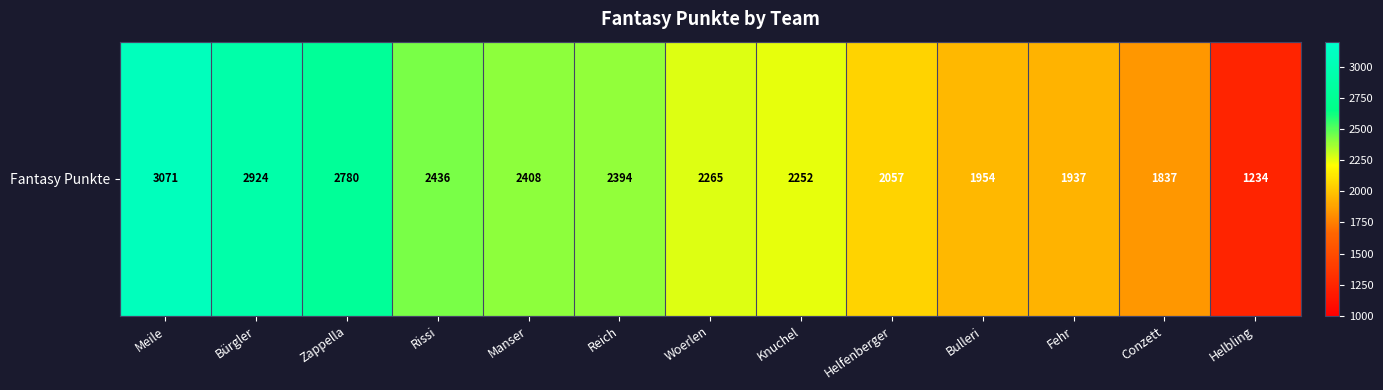

Is it true that the value at Meile is 3071?

True